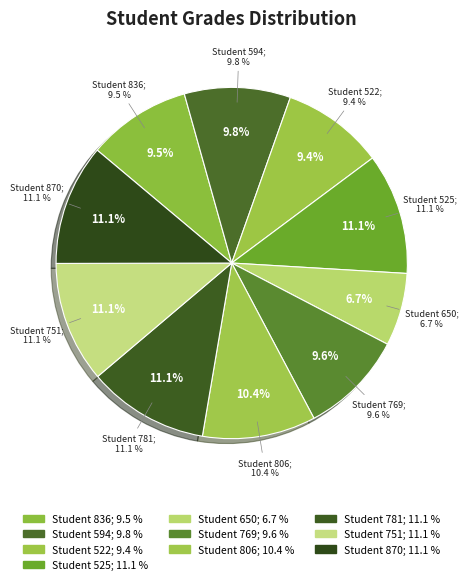

The 650 slice represents 7% of the pie. True or false?

True